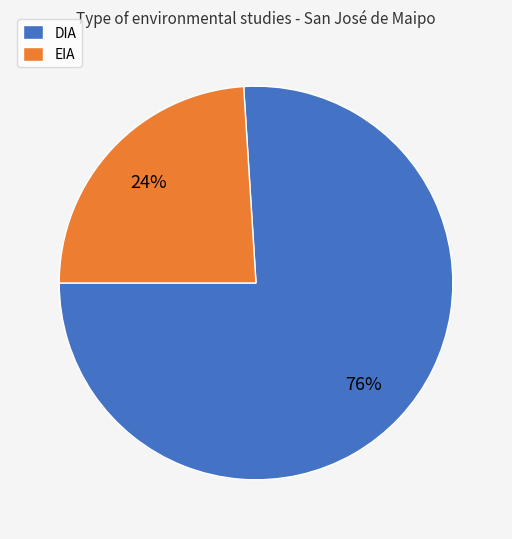

To the nearest percent, what is the average slice percentage?

50%